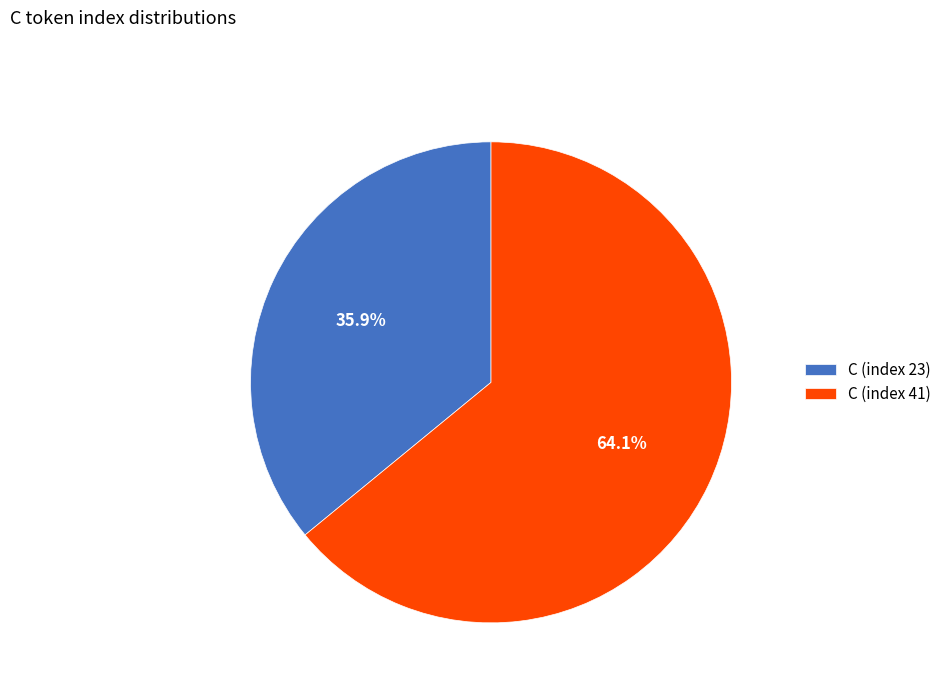

What percentage is NOT represented by C (index 23)?

64.1%